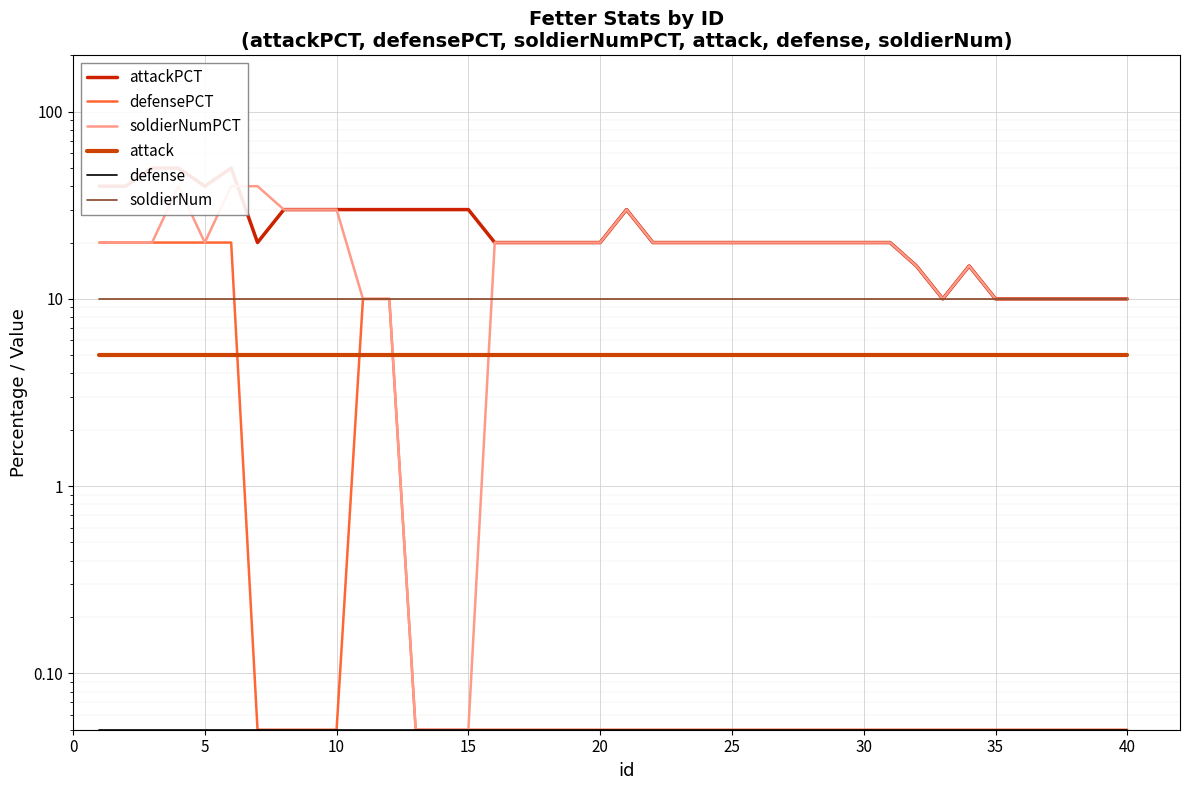

Between 0 and 10, which series saw the biggest shift?

attackPCT